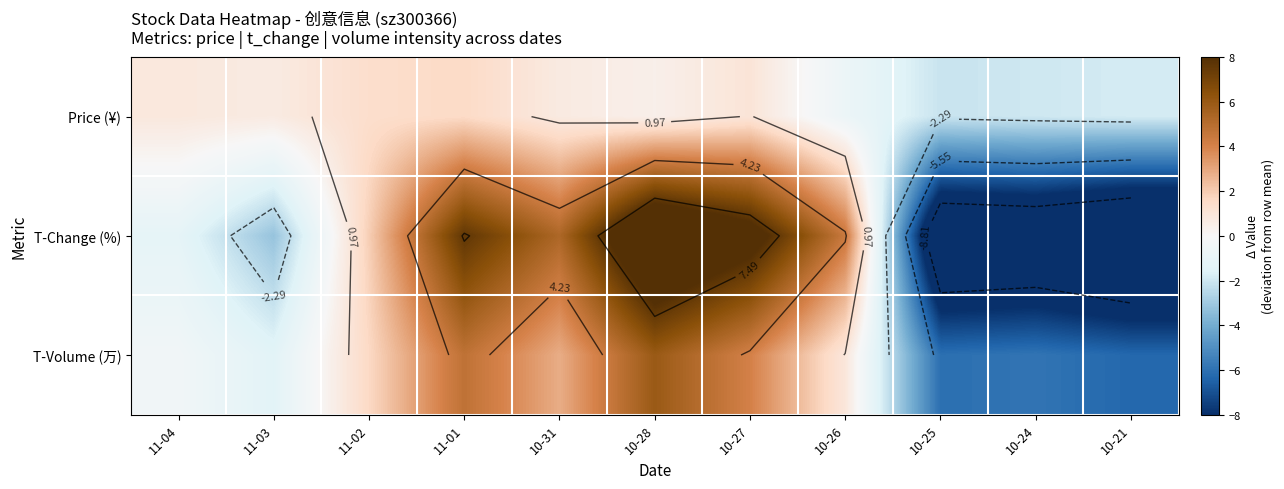

What is the maximum value shown in the chart?

10.8